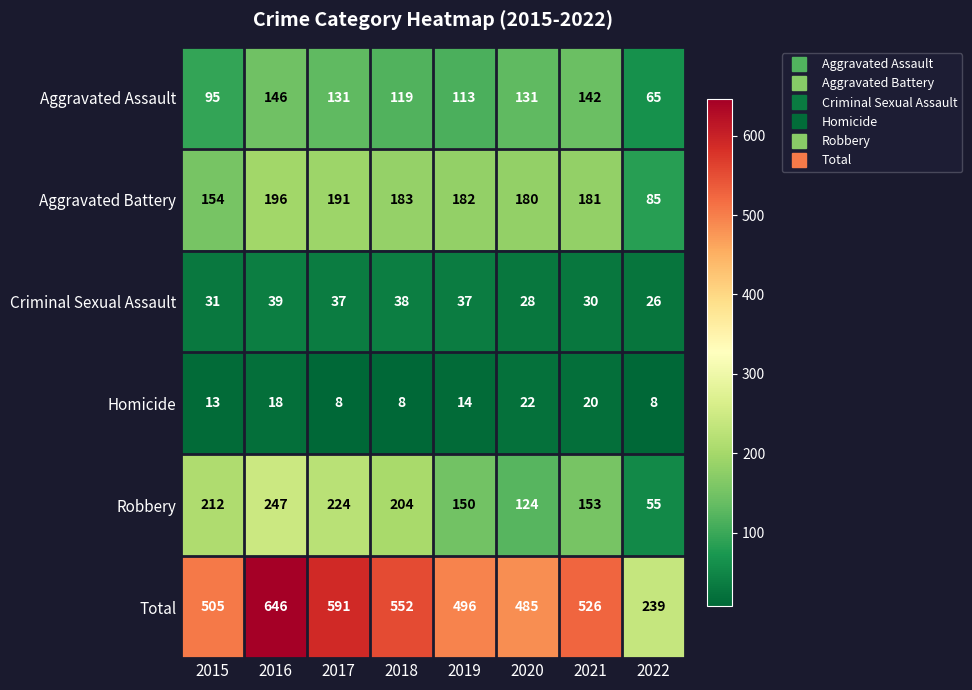

What is the average value of the Aggravated Assault series?

118